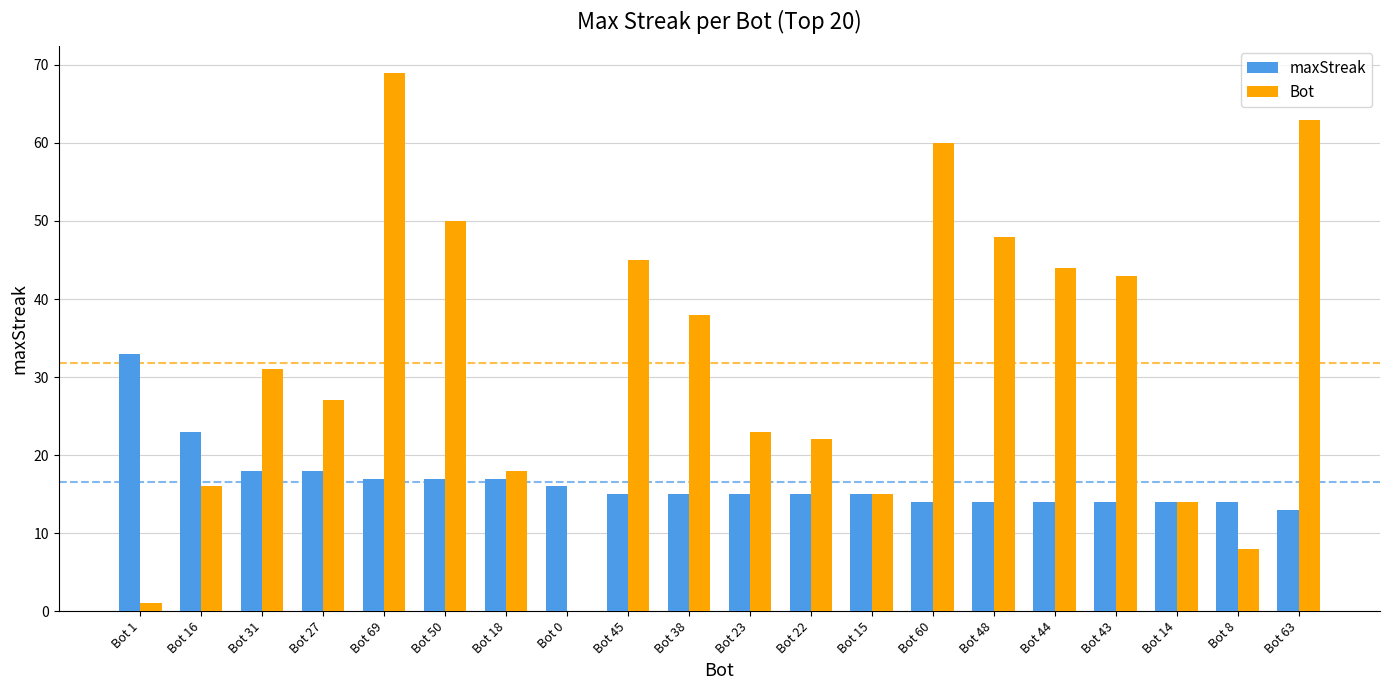

What are all the series names shown in the legend?

maxStreak, Bot